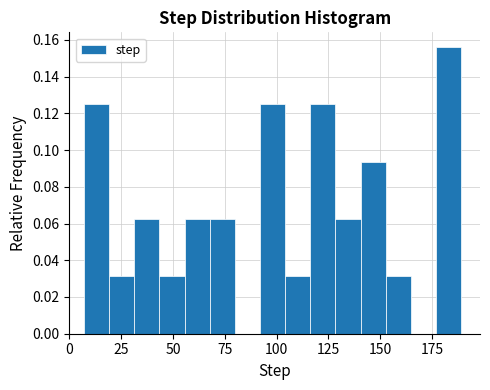

Read against the x-axis, roughly where is the centre of the tallest bar?

185